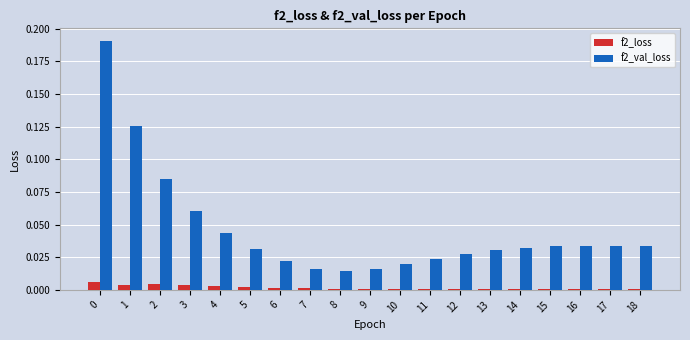

The f2_loss series shows 0.0 at 17. True or false?

True